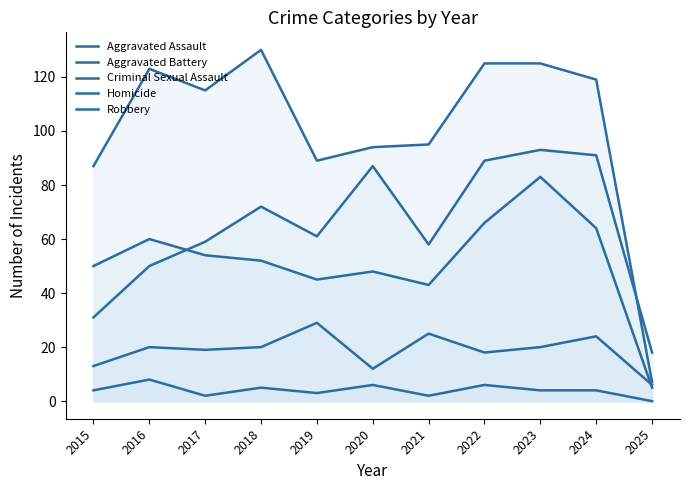

In Criminal Sexual Assault, how many points are higher than both neighbors (excluding endpoints)?

4